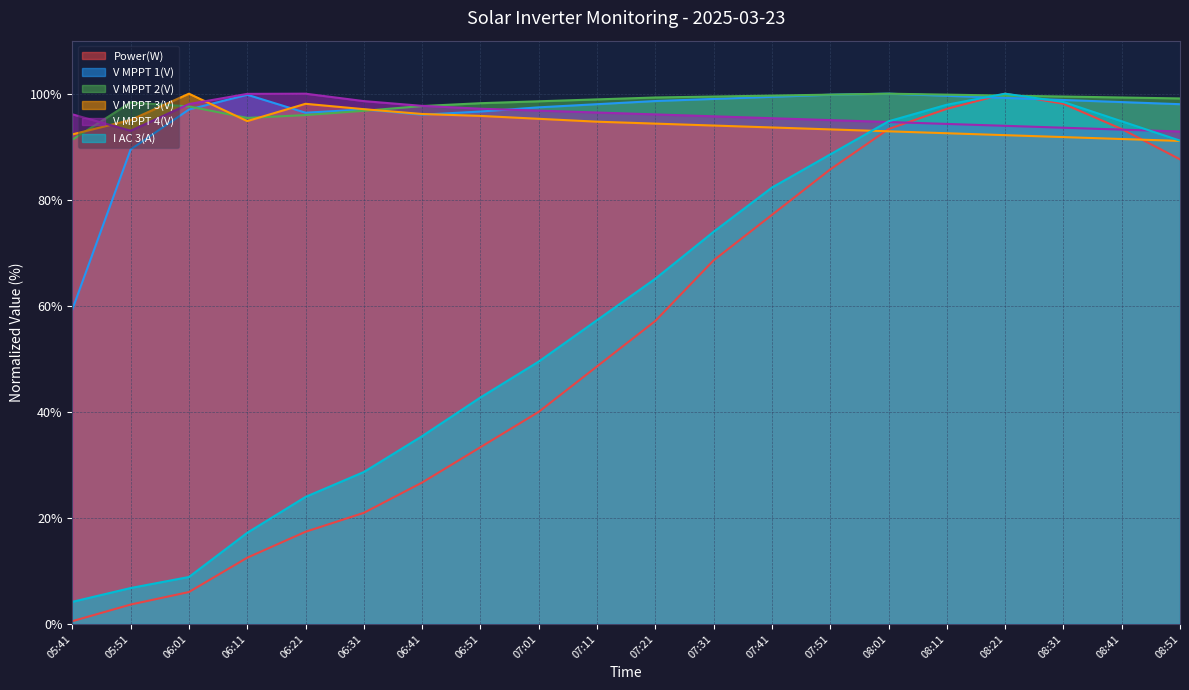

Read the V MPPT 2(V) value at 06:51.

98.2